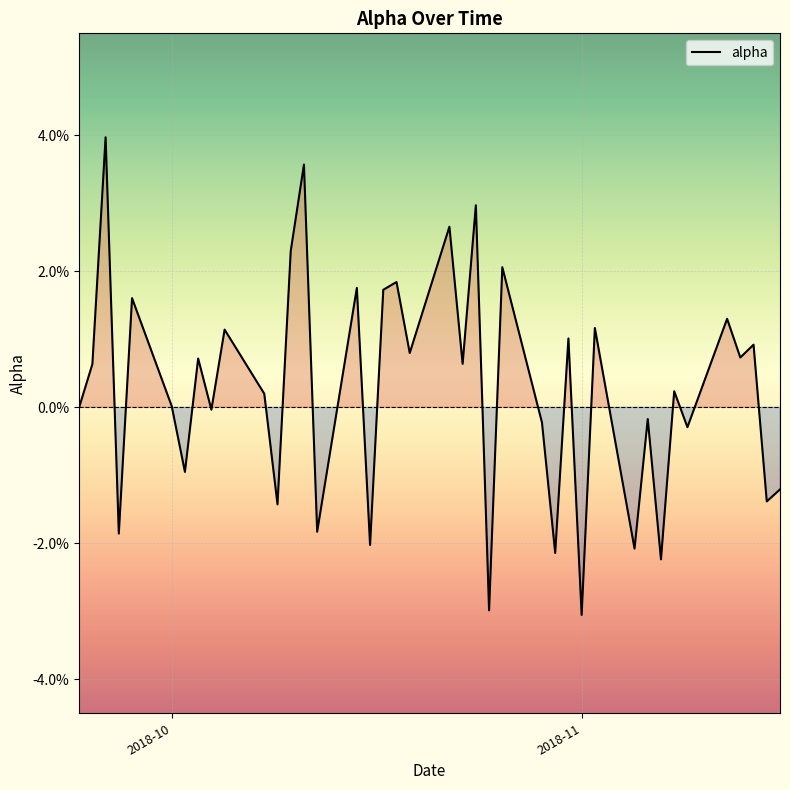

True or false: there are more than 2 points higher than both neighbors.

True